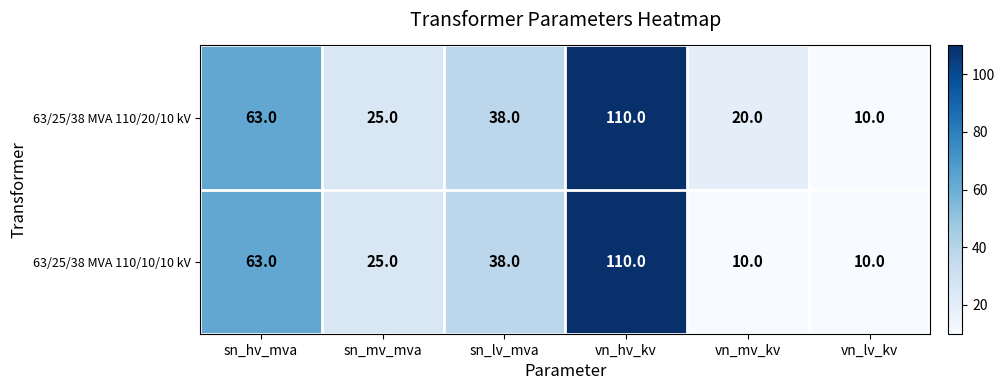

Between sn_mv_mva and vn_mv_kv, which series saw the biggest shift?

63/25/38 MVA 110/10/10 kV